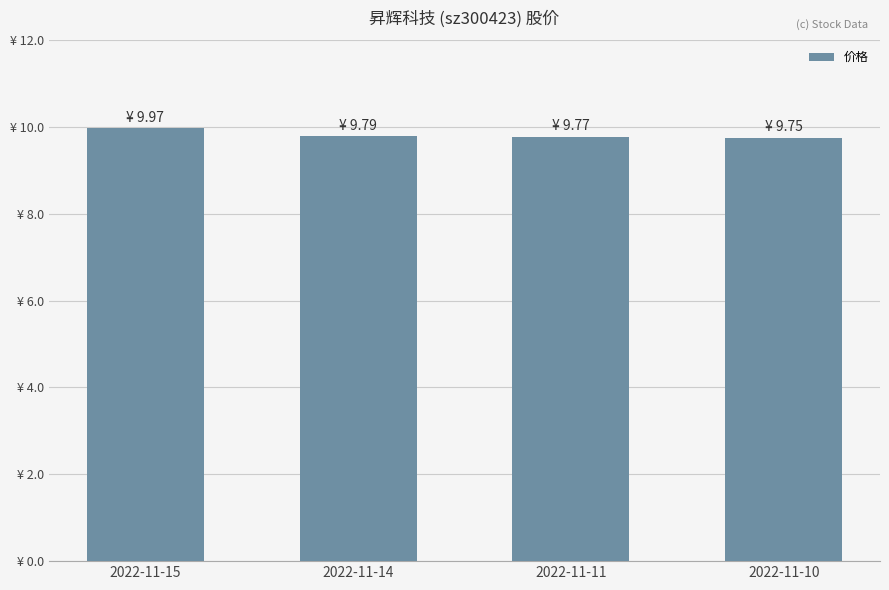

What is the average value?

9.8